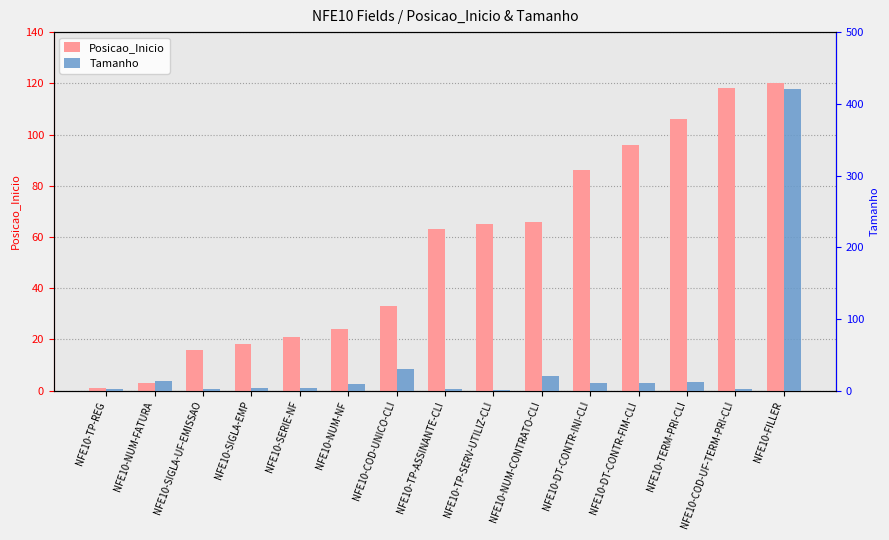

How many values in the Tamanho series exceed 9?

7